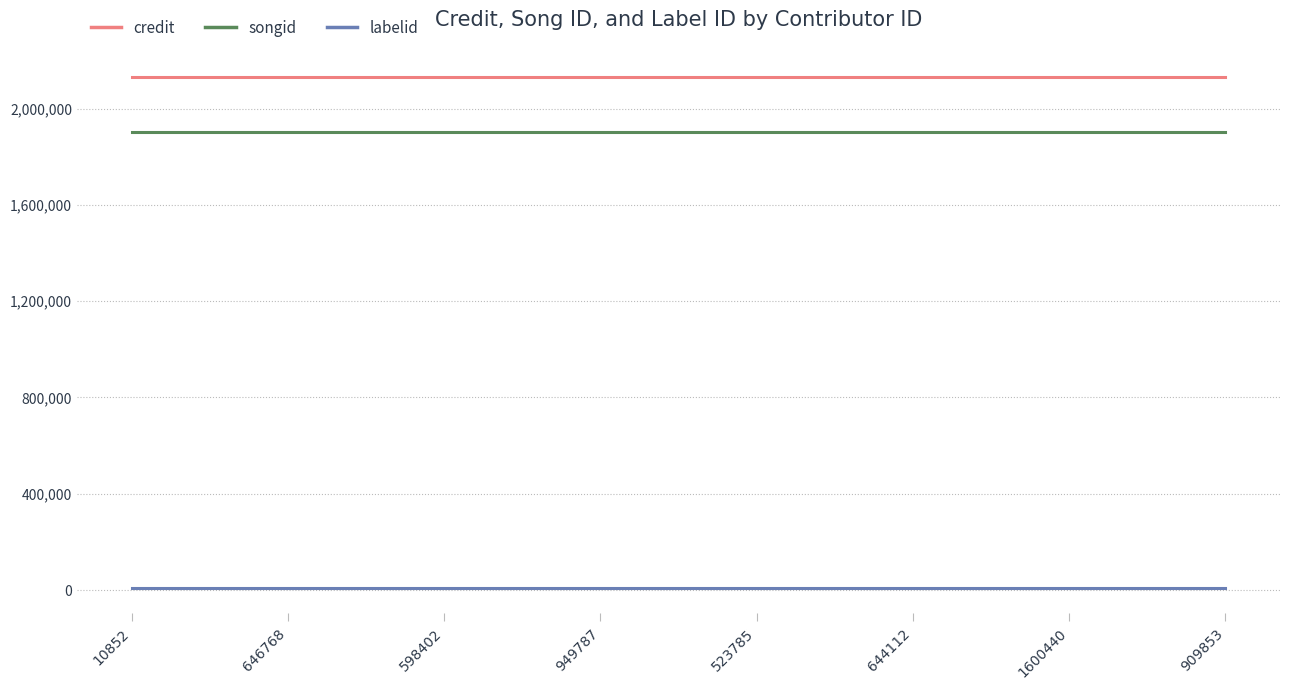

True or false: labelid and songid cross at least once.

False